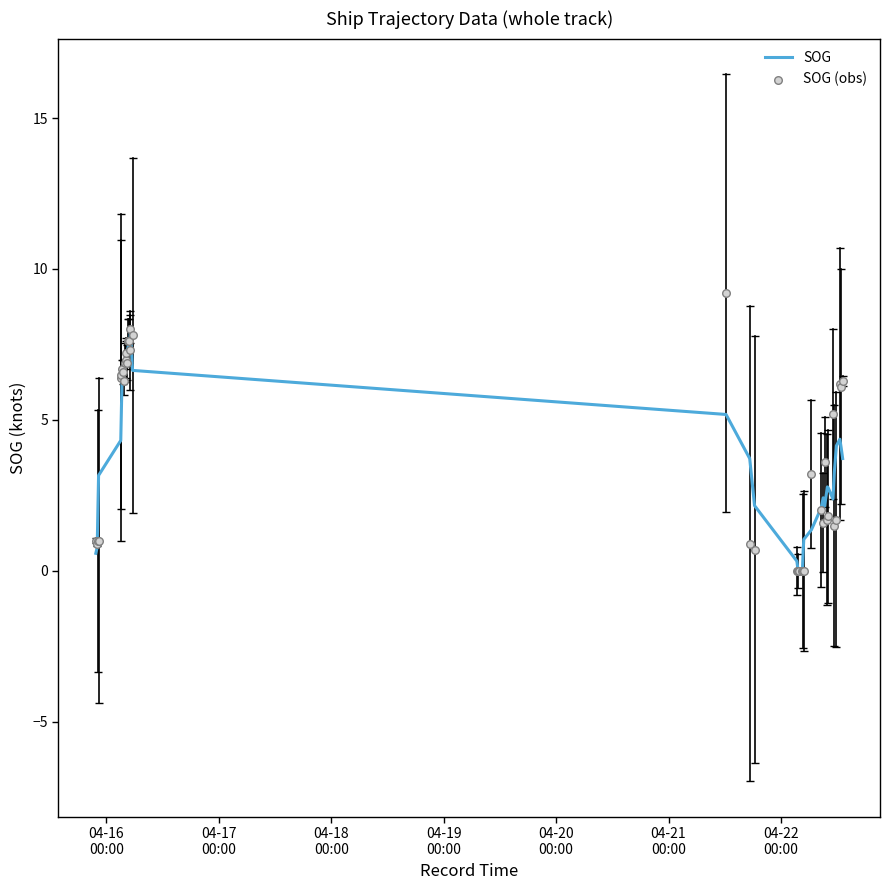

Is the value of SOG (obs) at 04-16
00:00 greater than the value of SOG at 13?

No